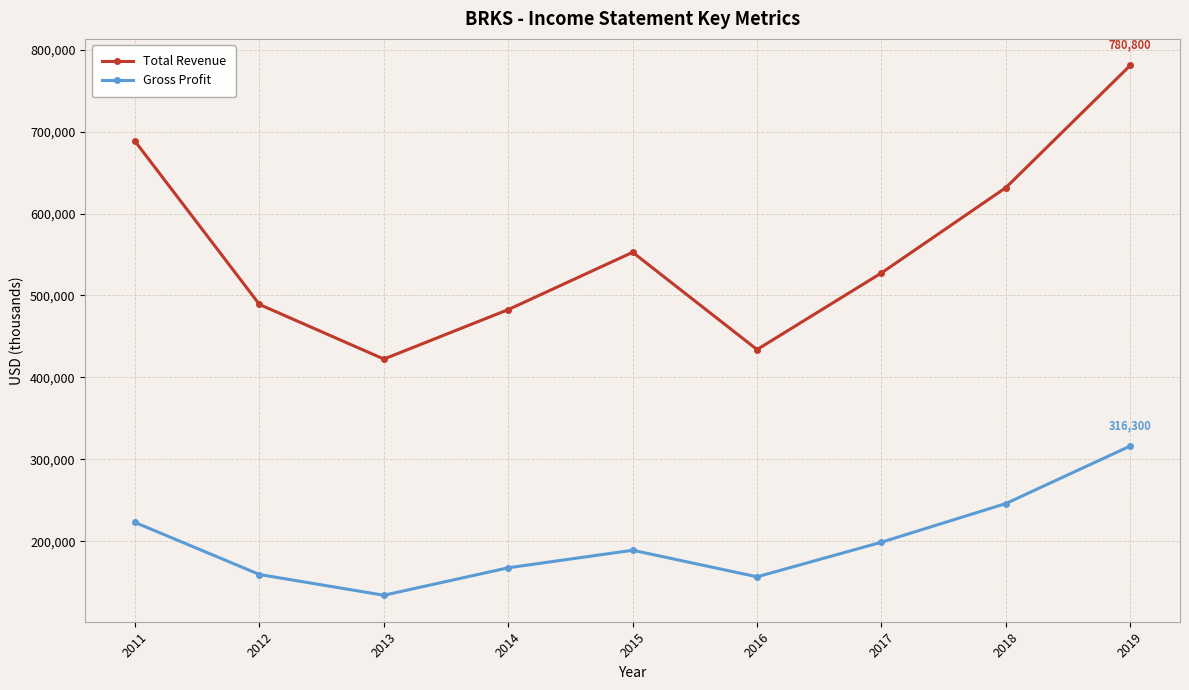

What is the sum of the Gross Profit values at 2019 and 2018?

562400